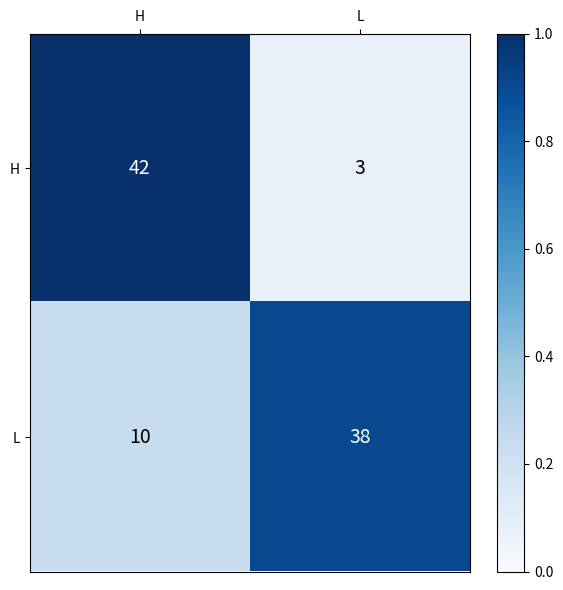

Which series has the widest spread of values?

H